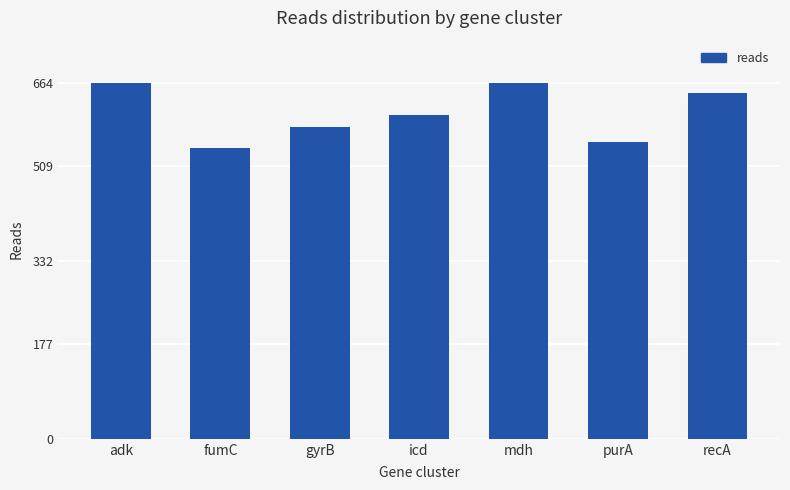

What is the change in value from gyrB to mdh?

+82